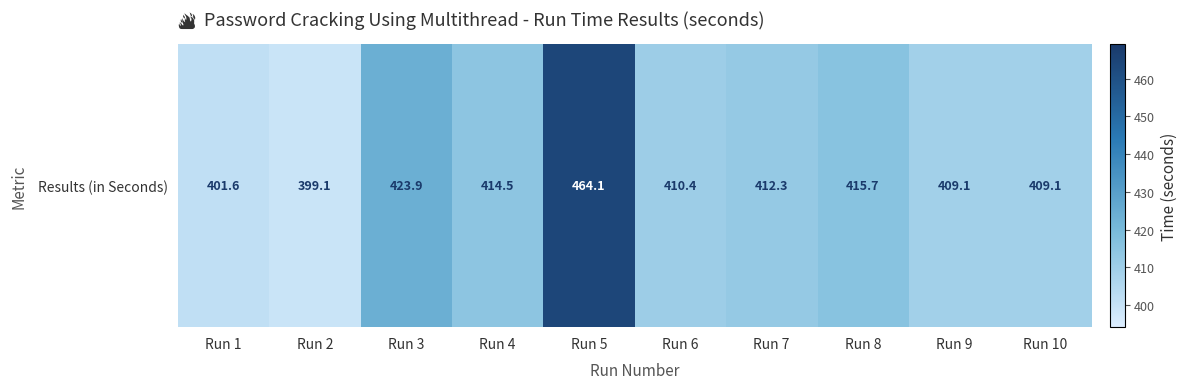

Reading left to right, what are all the values shown in this chart?

401.6	399.1	423.9	414.5	464.1	410.4	412.3	415.7	409.1	409.1